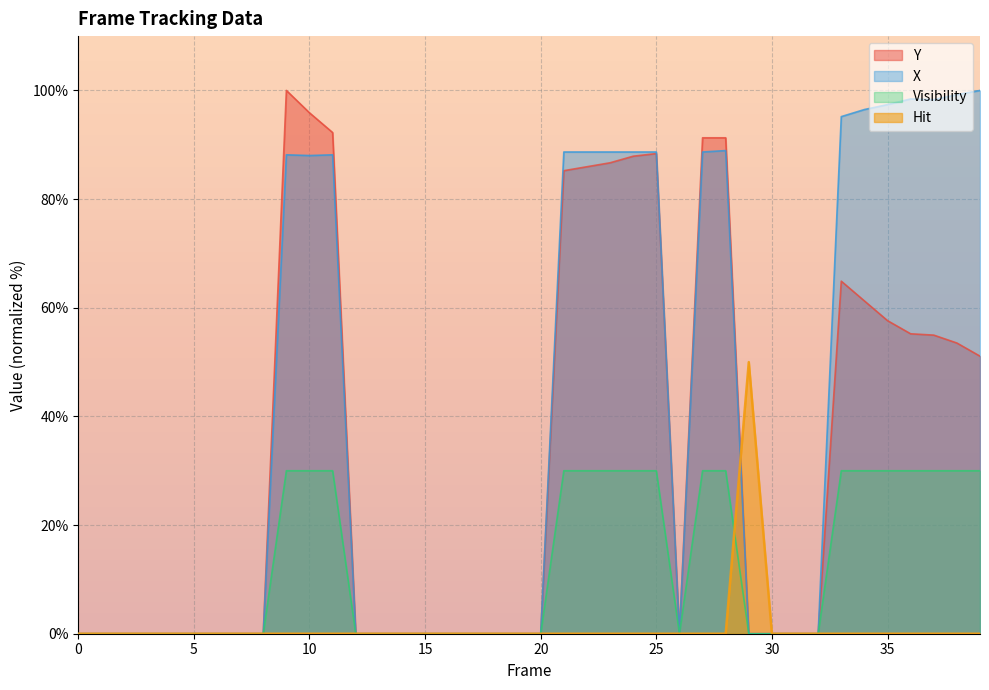

What is the difference between the Y values at 37 and 38?

1.5